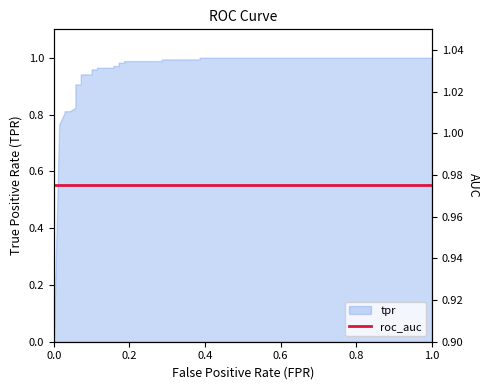

What is the difference between the maximum and minimum values?

1.0